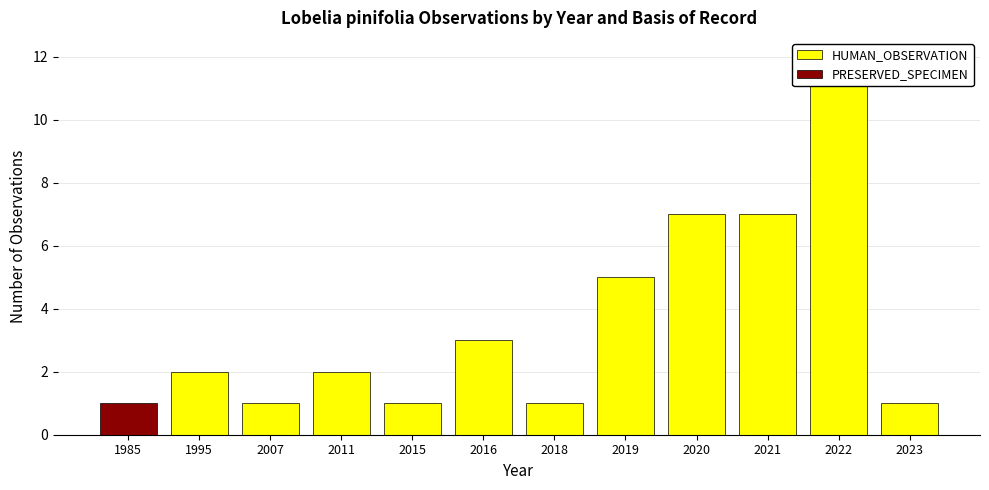

Reading right to left, extract all data points from this chart.

HUMAN_OBSERVATION: 1	12	7	7	5	1	3	1	2	1	2	0
PRESERVED_SPECIMEN: 0	0	0	0	0	0	0	0	0	0	0	1